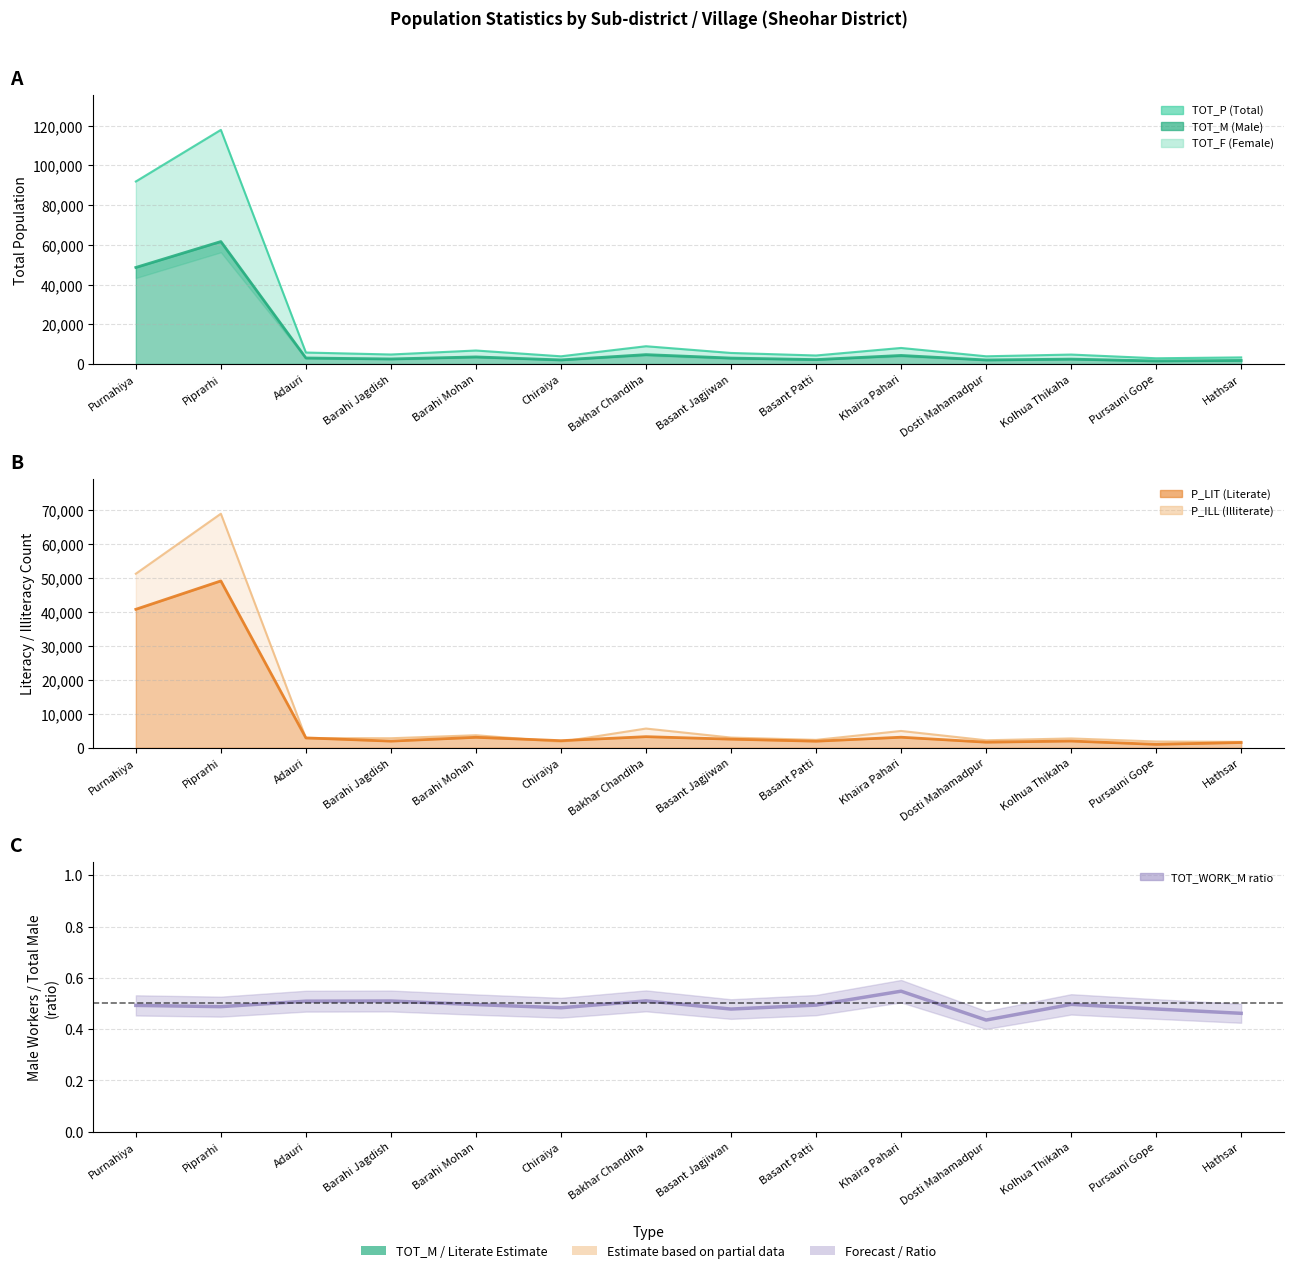

Which category has the lowest value across all series?

Dosti Mahamadpur